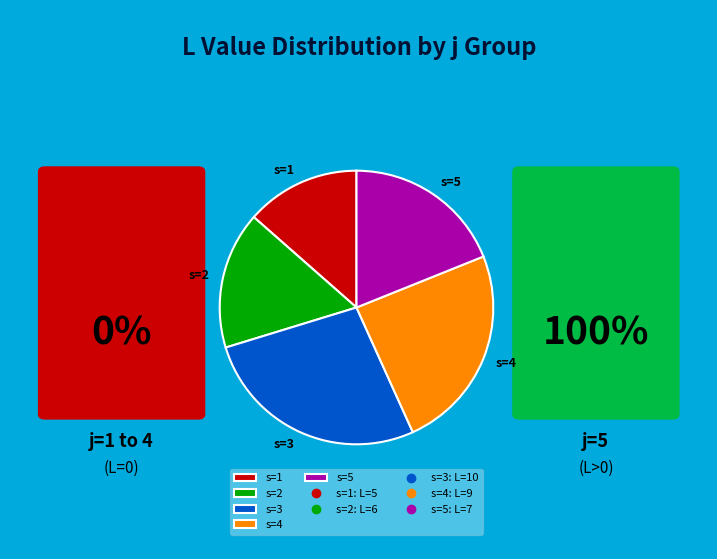

Rank the categories by value from lowest to highest.

s=1, s=2, s=5, s=4, s=3